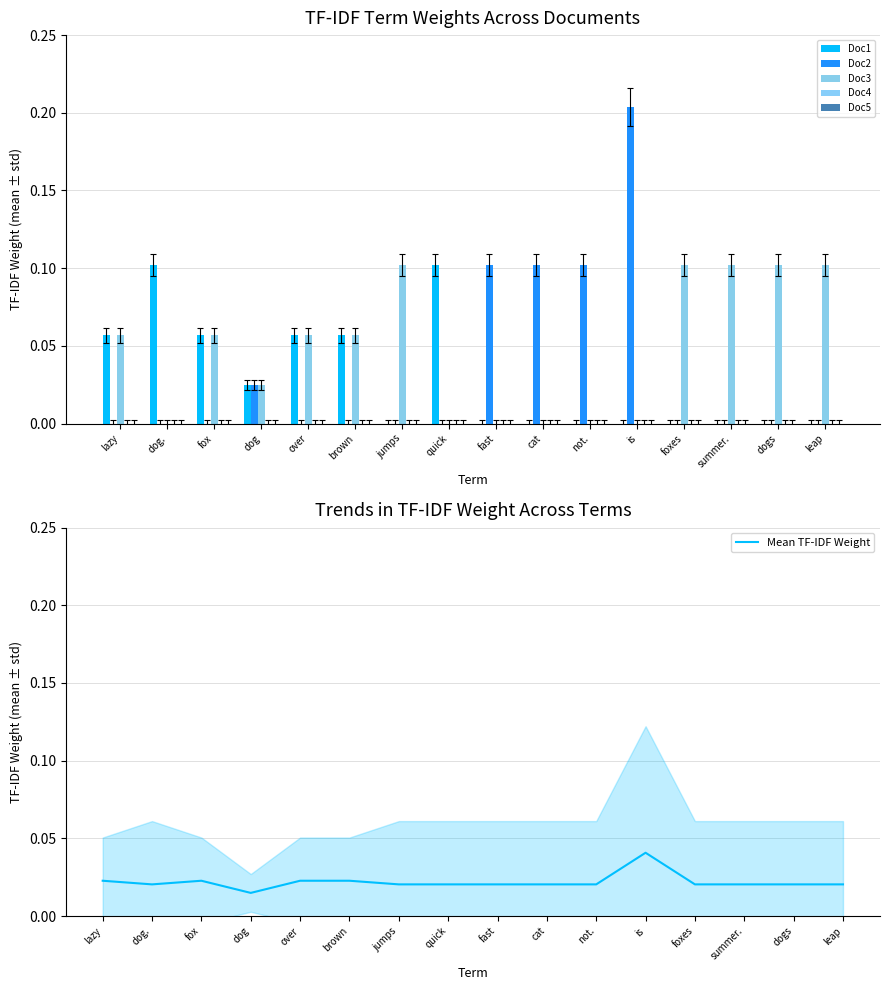

Reading left to right, list all the values displayed in this chart.

Doc1: lazy=0.1	dog.=0.1	fox=0.1	dog=0.0	over=0.1	brown=0.1	jumps=0.0	quick=0.1	fast=0.0	cat=0.0	not.=0.0	is=0.0	foxes=0.0	summer.=0.0	dogs=0.0	leap=0.0
Doc2: lazy=0.0	dog.=0.0	fox=0.0	dog=0.0	over=0.0	brown=0.0	jumps=0.0	quick=0.0	fast=0.1	cat=0.1	not.=0.1	is=0.2	foxes=0.0	summer.=0.0	dogs=0.0	leap=0.0
Doc3: lazy=0.1	dog.=0.0	fox=0.1	dog=0.0	over=0.1	brown=0.1	jumps=0.1	quick=0.0	fast=0.0	cat=0.0	not.=0.0	is=0.0	foxes=0.1	summer.=0.1	dogs=0.1	leap=0.1
Doc4: lazy=0.0	dog.=0.0	fox=0.0	dog=0.0	over=0.0	brown=0.0	jumps=0.0	quick=0.0	fast=0.0	cat=0.0	not.=0.0	is=0.0	foxes=0.0	summer.=0.0	dogs=0.0	leap=0.0
Doc5: lazy=0.0	dog.=0.0	fox=0.0	dog=0.0	over=0.0	brown=0.0	jumps=0.0	quick=0.0	fast=0.0	cat=0.0	not.=0.0	is=0.0	foxes=0.0	summer.=0.0	dogs=0.0	leap=0.0
Mean TF-IDF Weight: lazy=0.0	dog.=0.0	fox=0.0	dog=0.0	over=0.0	brown=0.0	jumps=0.0	quick=0.0	fast=0.0	cat=0.0	not.=0.0	is=0.0	foxes=0.0	summer.=0.0	dogs=0.0	leap=0.0